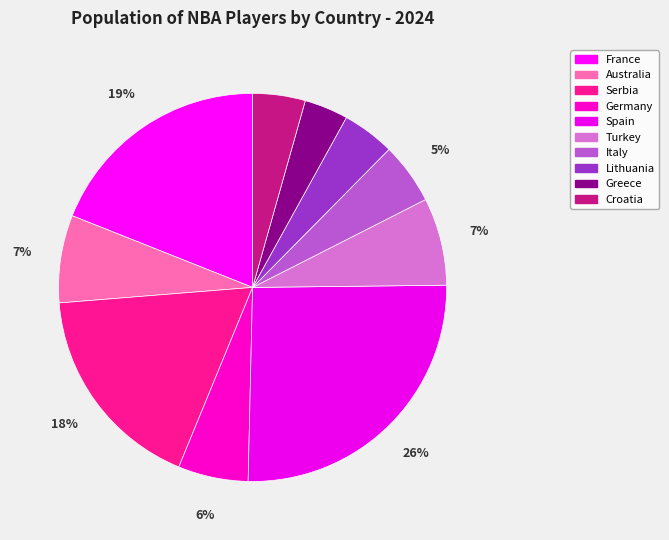

Does Greece represent more than half of the total?

No